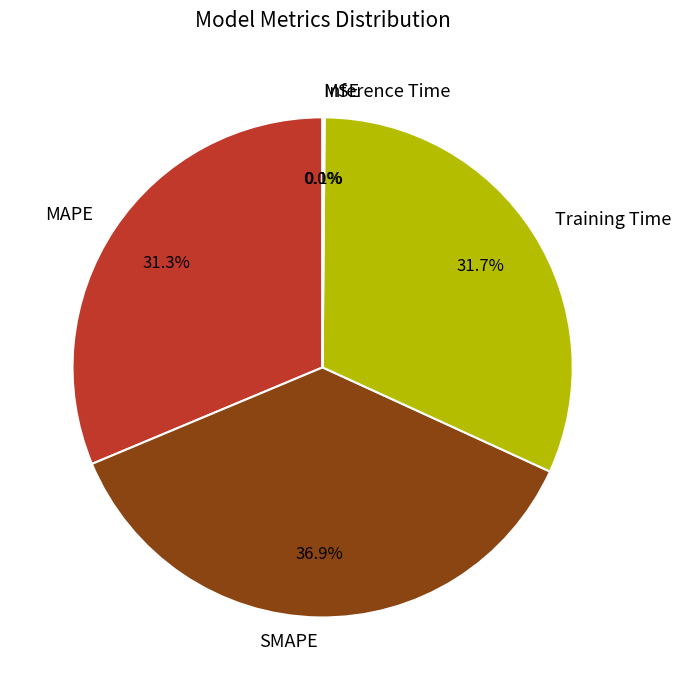

Between SMAPE and MAPE, which is larger?

SMAPE